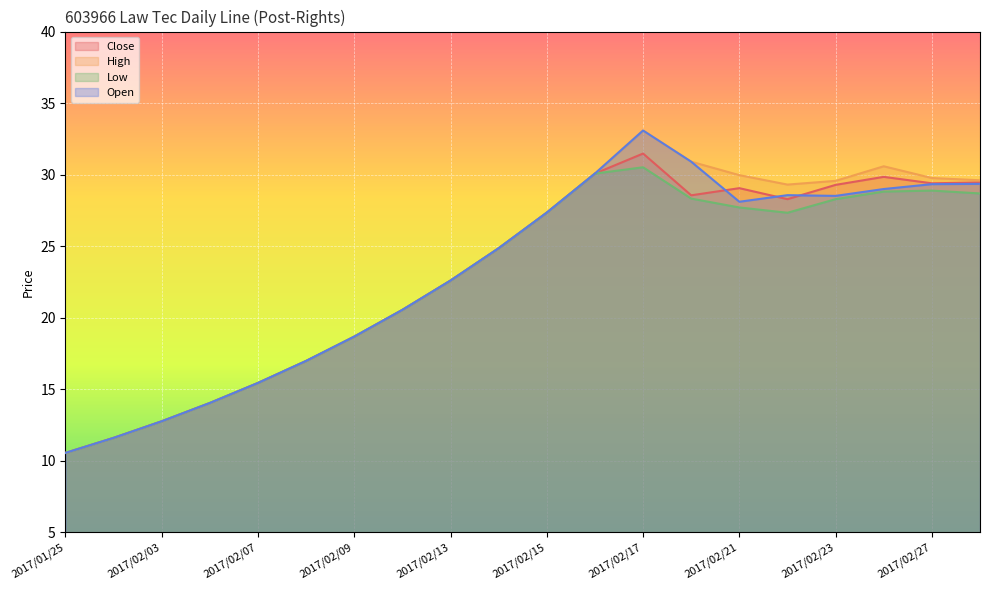

Is the value of High at 2017/02/27 greater than the value of Close at 2017/02/03?

Yes